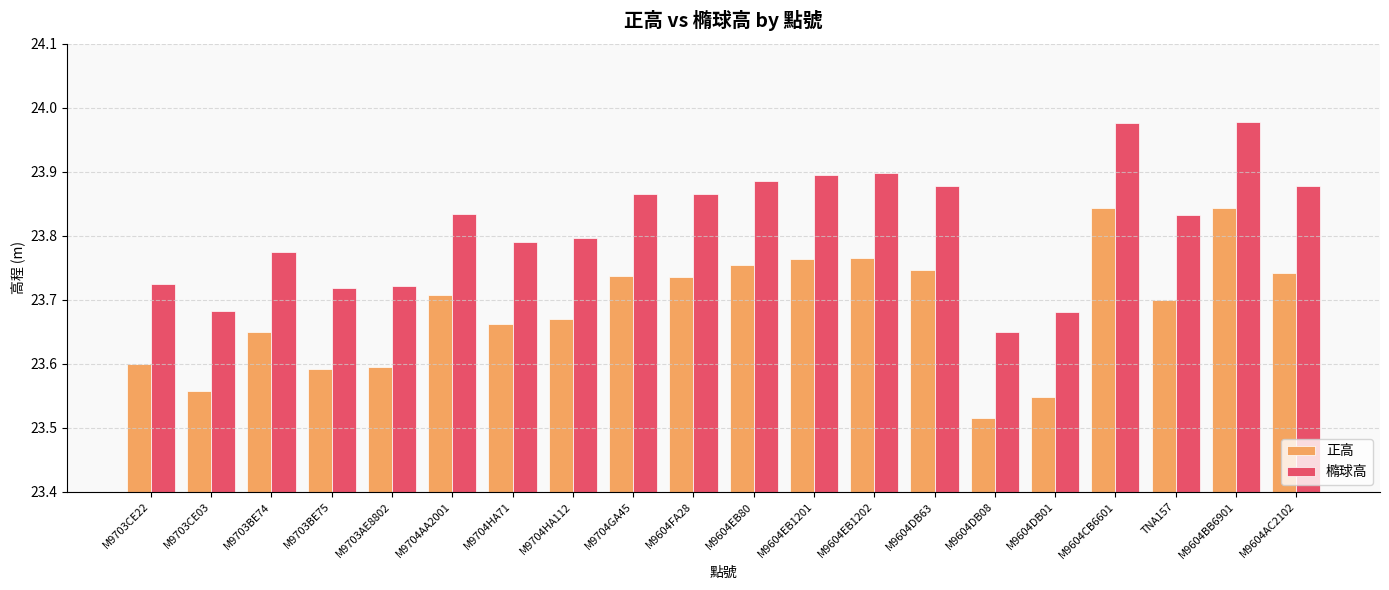

How many groups of bars are there?

20